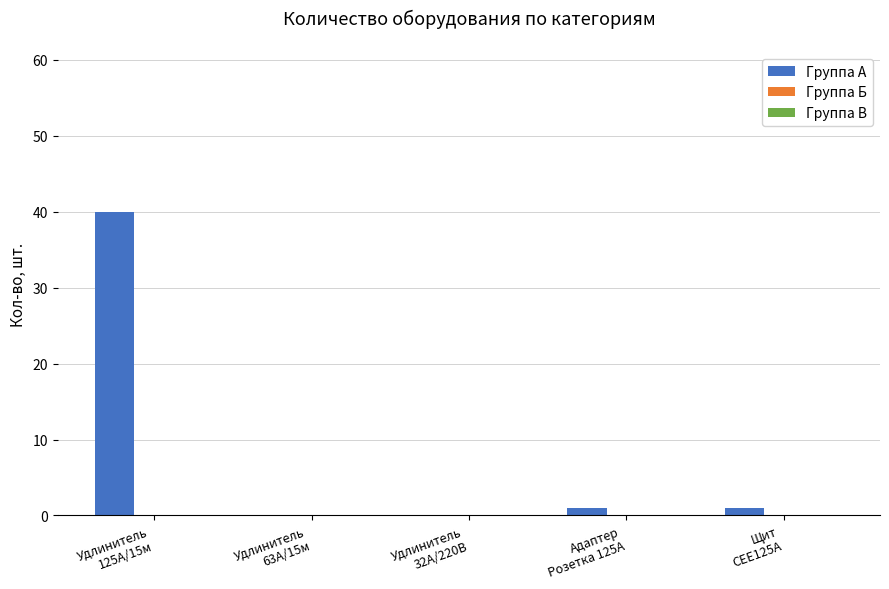

What is the sum of all values?

42